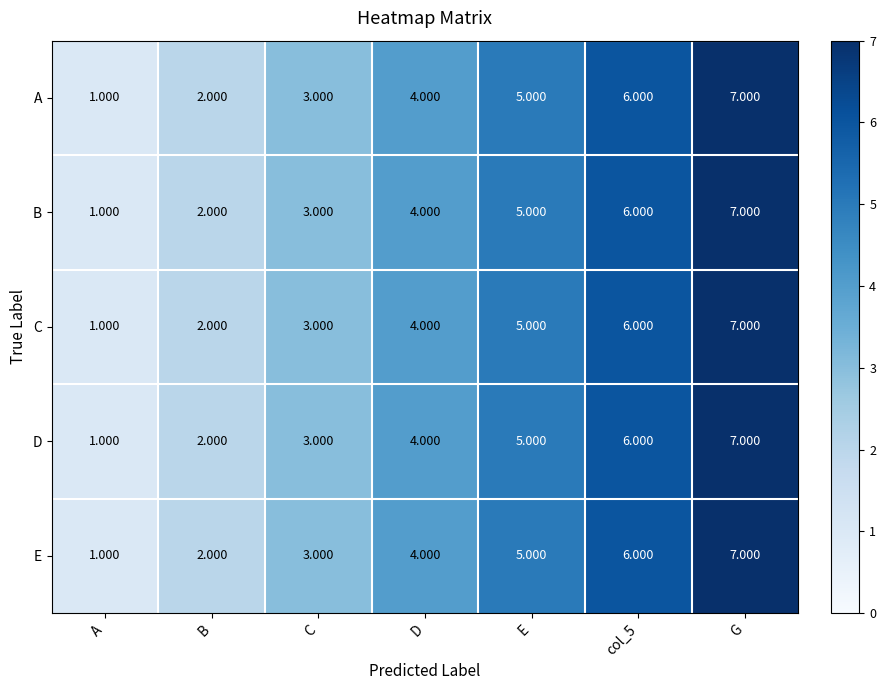

At which label is E closest to 4?

D